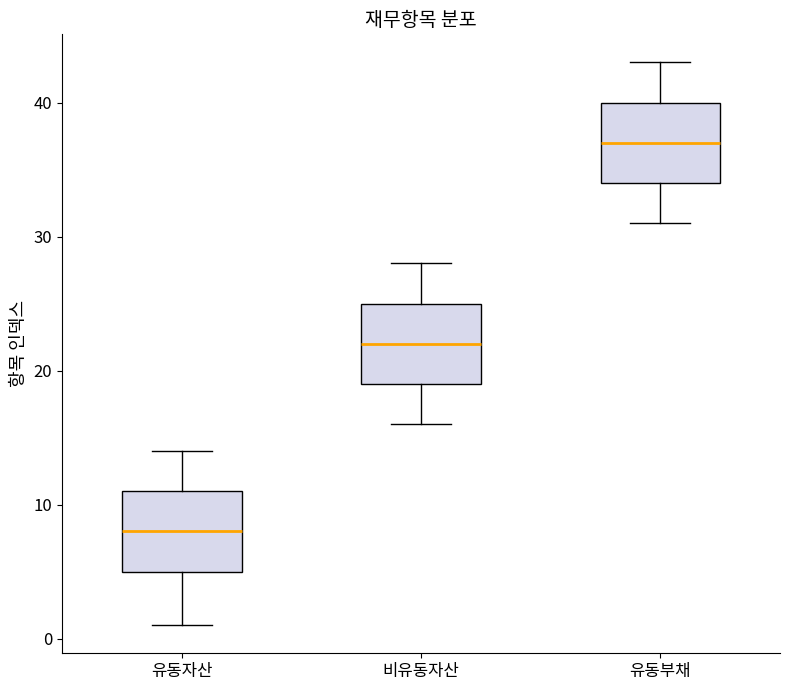

Where is the upper edge of the box for 유동자산 on the y-axis? The values are not printed on the chart, so give them approximately, as read against the axis.

11